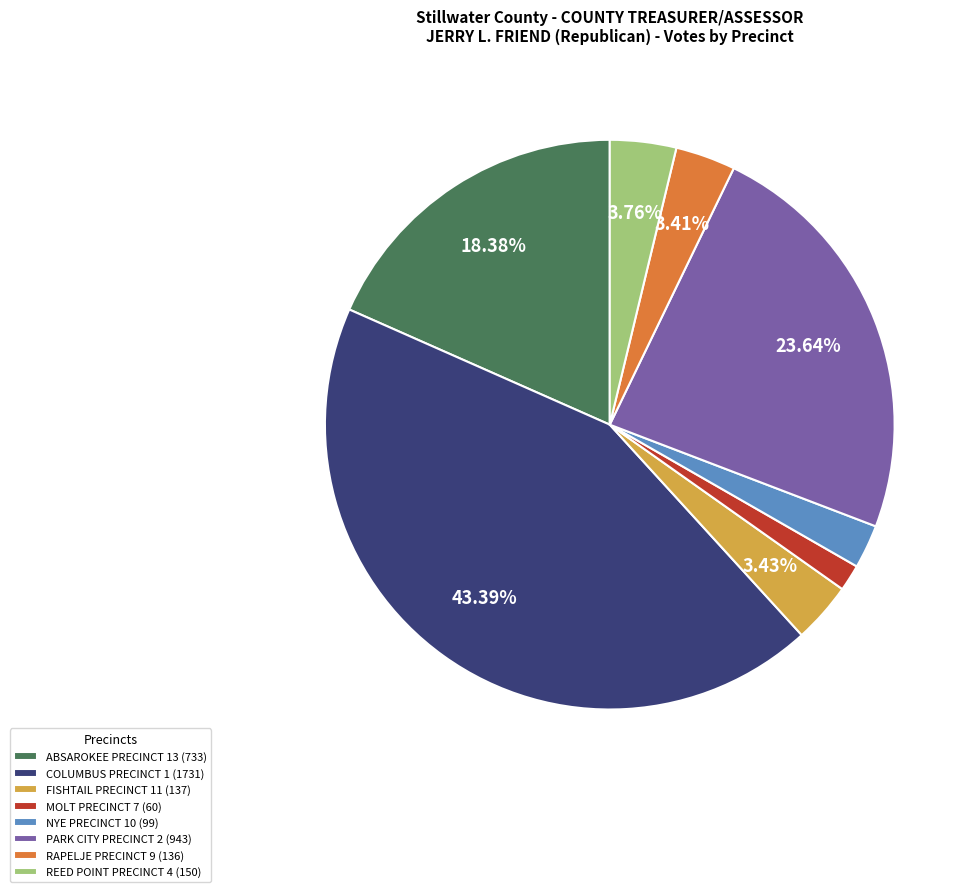

Is COLUMBUS PRECINCT 1 the majority of the pie?

No